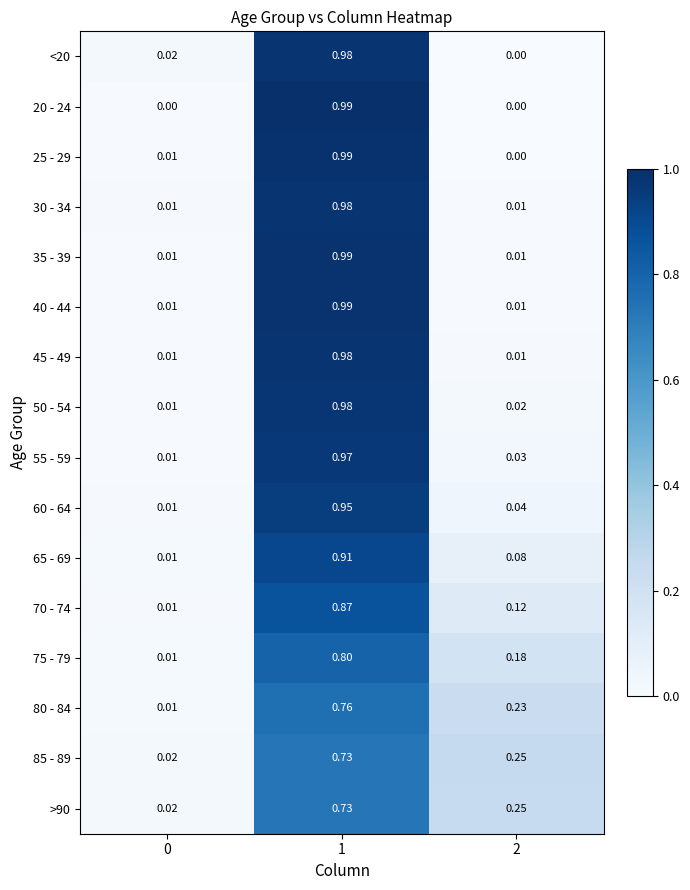

Is the value of 55 - 59 at 1 greater than the value of 45 - 49 at 0?

Yes